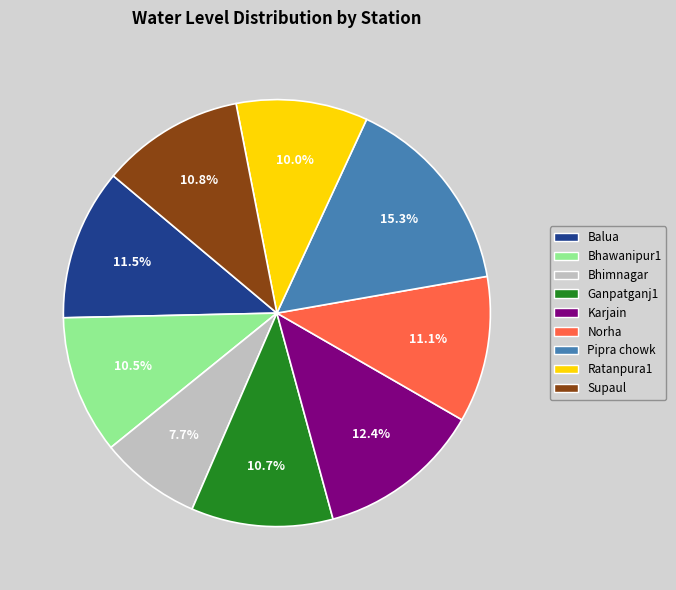

How many slices are in this pie chart?

9